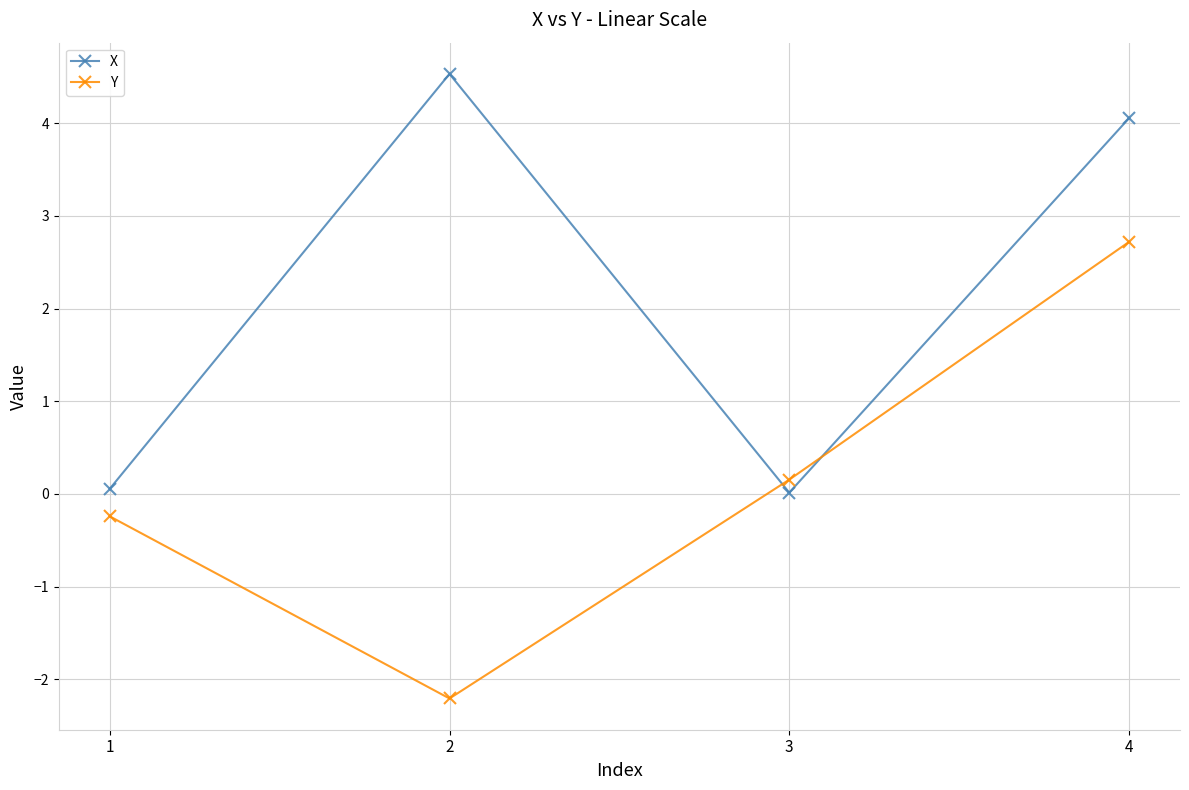

Rank the series by their maximum value, from lowest to highest.

Y, X